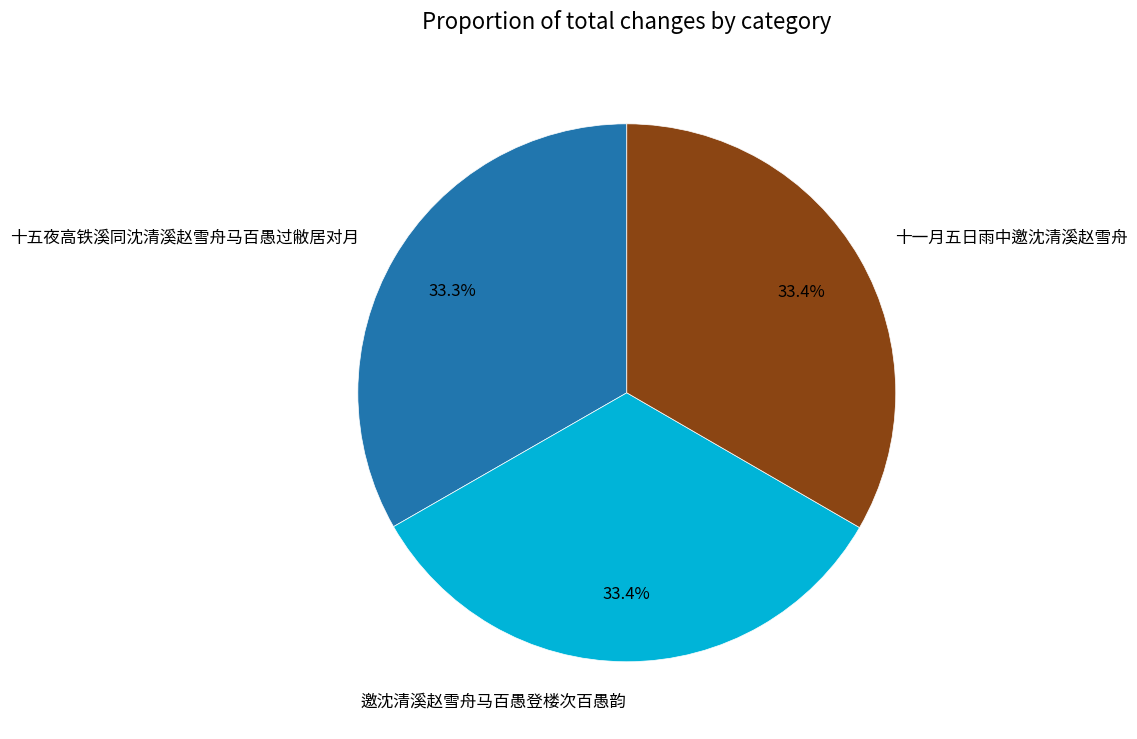

What portion of the pie excludes 邀沈清溪赵雪舟马百愚登楼次百愚韵?

66.6%